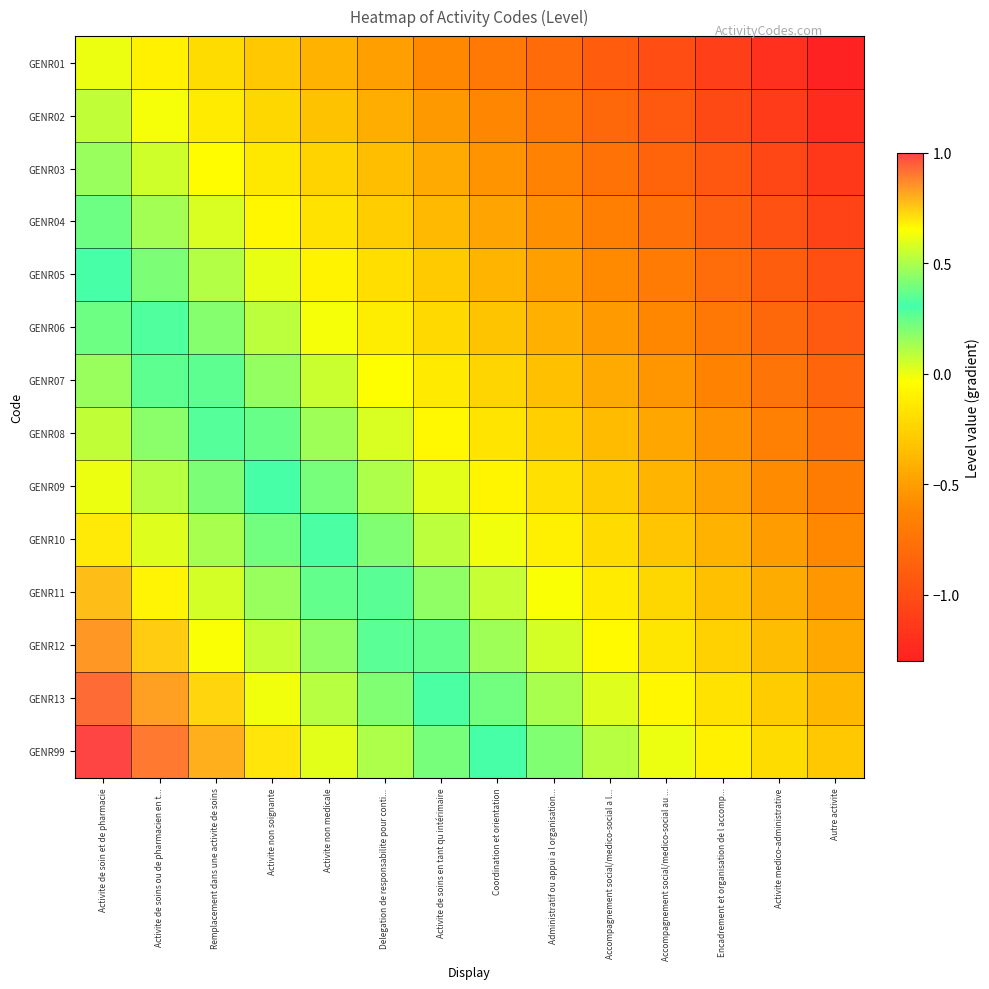

Which category has the lowest value across all series?

Autre activite